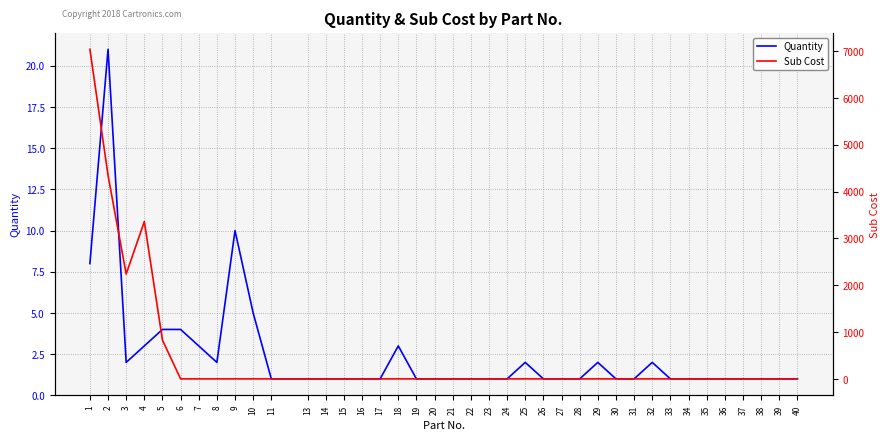

Rank the series at 24 from highest to lowest value.

Quantity, Sub Cost